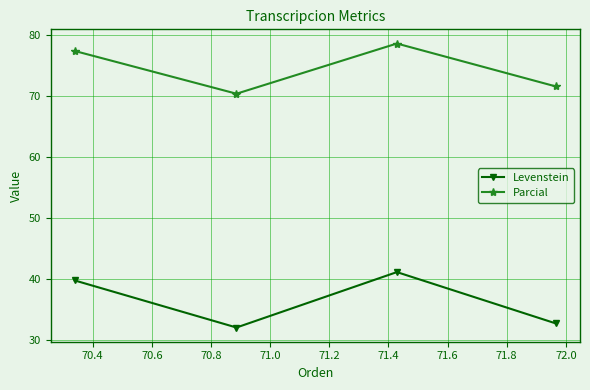

Which series has the largest total across all categories?

Parcial